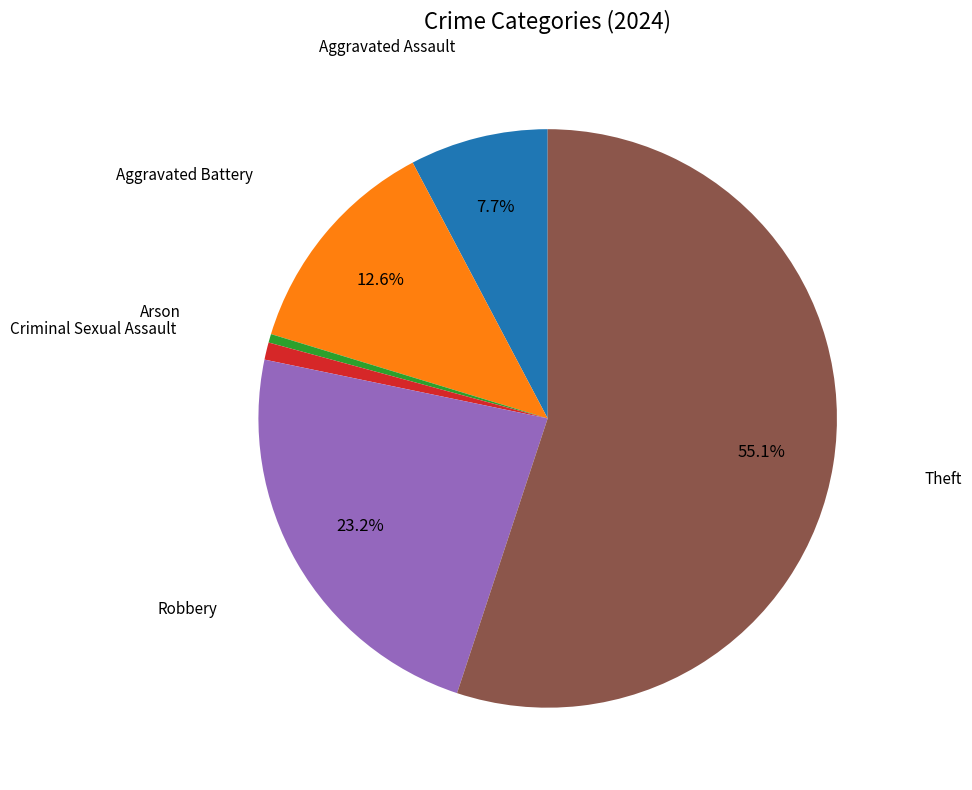

How many slices are in this pie chart?

6